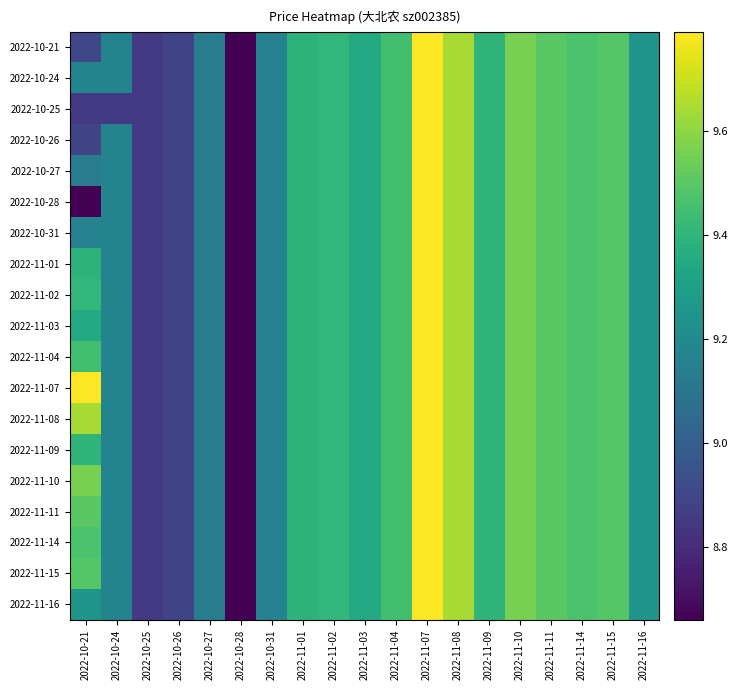

Reading left to right, list all the values displayed in this chart.

2022-10-21: 2022-10-21=8.9	2022-10-24=9.2	2022-10-25=8.8	2022-10-26=8.9	2022-10-27=9.1	2022-10-28=8.7	2022-10-31=9.2	2022-11-01=9.4	2022-11-02=9.4	2022-11-03=9.3	2022-11-04=9.4	2022-11-07=9.8	2022-11-08=9.6	2022-11-09=9.4	2022-11-10=9.6	2022-11-11=9.5	2022-11-14=9.5	2022-11-15=9.5	2022-11-16=9.2
2022-10-24: 2022-10-21=9.2	2022-10-24=9.2	2022-10-25=8.8	2022-10-26=8.9	2022-10-27=9.1	2022-10-28=8.7	2022-10-31=9.2	2022-11-01=9.4	2022-11-02=9.4	2022-11-03=9.3	2022-11-04=9.4	2022-11-07=9.8	2022-11-08=9.6	2022-11-09=9.4	2022-11-10=9.6	2022-11-11=9.5	2022-11-14=9.5	2022-11-15=9.5	2022-11-16=9.2
2022-10-25: 2022-10-21=8.8	2022-10-24=8.8	2022-10-25=8.8	2022-10-26=8.9	2022-10-27=9.1	2022-10-28=8.7	2022-10-31=9.2	2022-11-01=9.4	2022-11-02=9.4	2022-11-03=9.3	2022-11-04=9.4	2022-11-07=9.8	2022-11-08=9.6	2022-11-09=9.4	2022-11-10=9.6	2022-11-11=9.5	2022-11-14=9.5	2022-11-15=9.5	2022-11-16=9.2
2022-10-26: 2022-10-21=8.9	2022-10-24=9.2	2022-10-25=8.8	2022-10-26=8.9	2022-10-27=9.1	2022-10-28=8.7	2022-10-31=9.2	2022-11-01=9.4	2022-11-02=9.4	2022-11-03=9.3	2022-11-04=9.4	2022-11-07=9.8	2022-11-08=9.6	2022-11-09=9.4	2022-11-10=9.6	2022-11-11=9.5	2022-11-14=9.5	2022-11-15=9.5	2022-11-16=9.2
2022-10-27: 2022-10-21=9.1	2022-10-24=9.2	2022-10-25=8.8	2022-10-26=8.9	2022-10-27=9.1	2022-10-28=8.7	2022-10-31=9.2	2022-11-01=9.4	2022-11-02=9.4	2022-11-03=9.3	2022-11-04=9.4	2022-11-07=9.8	2022-11-08=9.6	2022-11-09=9.4	2022-11-10=9.6	2022-11-11=9.5	2022-11-14=9.5	2022-11-15=9.5	2022-11-16=9.2
2022-10-28: 2022-10-21=8.7	2022-10-24=9.2	2022-10-25=8.8	2022-10-26=8.9	2022-10-27=9.1	2022-10-28=8.7	2022-10-31=9.2	2022-11-01=9.4	2022-11-02=9.4	2022-11-03=9.3	2022-11-04=9.4	2022-11-07=9.8	2022-11-08=9.6	2022-11-09=9.4	2022-11-10=9.6	2022-11-11=9.5	2022-11-14=9.5	2022-11-15=9.5	2022-11-16=9.2
2022-10-31: 2022-10-21=9.2	2022-10-24=9.2	2022-10-25=8.8	2022-10-26=8.9	2022-10-27=9.1	2022-10-28=8.7	2022-10-31=9.2	2022-11-01=9.4	2022-11-02=9.4	2022-11-03=9.3	2022-11-04=9.4	2022-11-07=9.8	2022-11-08=9.6	2022-11-09=9.4	2022-11-10=9.6	2022-11-11=9.5	2022-11-14=9.5	2022-11-15=9.5	2022-11-16=9.2
2022-11-01: 2022-10-21=9.4	2022-10-24=9.2	2022-10-25=8.8	2022-10-26=8.9	2022-10-27=9.1	2022-10-28=8.7	2022-10-31=9.2	2022-11-01=9.4	2022-11-02=9.4	2022-11-03=9.3	2022-11-04=9.4	2022-11-07=9.8	2022-11-08=9.6	2022-11-09=9.4	2022-11-10=9.6	2022-11-11=9.5	2022-11-14=9.5	2022-11-15=9.5	2022-11-16=9.2
2022-11-02: 2022-10-21=9.4	2022-10-24=9.2	2022-10-25=8.8	2022-10-26=8.9	2022-10-27=9.1	2022-10-28=8.7	2022-10-31=9.2	2022-11-01=9.4	2022-11-02=9.4	2022-11-03=9.3	2022-11-04=9.4	2022-11-07=9.8	2022-11-08=9.6	2022-11-09=9.4	2022-11-10=9.6	2022-11-11=9.5	2022-11-14=9.5	2022-11-15=9.5	2022-11-16=9.2
2022-11-03: 2022-10-21=9.3	2022-10-24=9.2	2022-10-25=8.8	2022-10-26=8.9	2022-10-27=9.1	2022-10-28=8.7	2022-10-31=9.2	2022-11-01=9.4	2022-11-02=9.4	2022-11-03=9.3	2022-11-04=9.4	2022-11-07=9.8	2022-11-08=9.6	2022-11-09=9.4	2022-11-10=9.6	2022-11-11=9.5	2022-11-14=9.5	2022-11-15=9.5	2022-11-16=9.2
2022-11-04: 2022-10-21=9.4	2022-10-24=9.2	2022-10-25=8.8	2022-10-26=8.9	2022-10-27=9.1	2022-10-28=8.7	2022-10-31=9.2	2022-11-01=9.4	2022-11-02=9.4	2022-11-03=9.3	2022-11-04=9.4	2022-11-07=9.8	2022-11-08=9.6	2022-11-09=9.4	2022-11-10=9.6	2022-11-11=9.5	2022-11-14=9.5	2022-11-15=9.5	2022-11-16=9.2
2022-11-07: 2022-10-21=9.8	2022-10-24=9.2	2022-10-25=8.8	2022-10-26=8.9	2022-10-27=9.1	2022-10-28=8.7	2022-10-31=9.2	2022-11-01=9.4	2022-11-02=9.4	2022-11-03=9.3	2022-11-04=9.4	2022-11-07=9.8	2022-11-08=9.6	2022-11-09=9.4	2022-11-10=9.6	2022-11-11=9.5	2022-11-14=9.5	2022-11-15=9.5	2022-11-16=9.2
2022-11-08: 2022-10-21=9.6	2022-10-24=9.2	2022-10-25=8.8	2022-10-26=8.9	2022-10-27=9.1	2022-10-28=8.7	2022-10-31=9.2	2022-11-01=9.4	2022-11-02=9.4	2022-11-03=9.3	2022-11-04=9.4	2022-11-07=9.8	2022-11-08=9.6	2022-11-09=9.4	2022-11-10=9.6	2022-11-11=9.5	2022-11-14=9.5	2022-11-15=9.5	2022-11-16=9.2
2022-11-09: 2022-10-21=9.4	2022-10-24=9.2	2022-10-25=8.8	2022-10-26=8.9	2022-10-27=9.1	2022-10-28=8.7	2022-10-31=9.2	2022-11-01=9.4	2022-11-02=9.4	2022-11-03=9.3	2022-11-04=9.4	2022-11-07=9.8	2022-11-08=9.6	2022-11-09=9.4	2022-11-10=9.6	2022-11-11=9.5	2022-11-14=9.5	2022-11-15=9.5	2022-11-16=9.2
2022-11-10: 2022-10-21=9.6	2022-10-24=9.2	2022-10-25=8.8	2022-10-26=8.9	2022-10-27=9.1	2022-10-28=8.7	2022-10-31=9.2	2022-11-01=9.4	2022-11-02=9.4	2022-11-03=9.3	2022-11-04=9.4	2022-11-07=9.8	2022-11-08=9.6	2022-11-09=9.4	2022-11-10=9.6	2022-11-11=9.5	2022-11-14=9.5	2022-11-15=9.5	2022-11-16=9.2
2022-11-11: 2022-10-21=9.5	2022-10-24=9.2	2022-10-25=8.8	2022-10-26=8.9	2022-10-27=9.1	2022-10-28=8.7	2022-10-31=9.2	2022-11-01=9.4	2022-11-02=9.4	2022-11-03=9.3	2022-11-04=9.4	2022-11-07=9.8	2022-11-08=9.6	2022-11-09=9.4	2022-11-10=9.6	2022-11-11=9.5	2022-11-14=9.5	2022-11-15=9.5	2022-11-16=9.2
2022-11-14: 2022-10-21=9.5	2022-10-24=9.2	2022-10-25=8.8	2022-10-26=8.9	2022-10-27=9.1	2022-10-28=8.7	2022-10-31=9.2	2022-11-01=9.4	2022-11-02=9.4	2022-11-03=9.3	2022-11-04=9.4	2022-11-07=9.8	2022-11-08=9.6	2022-11-09=9.4	2022-11-10=9.6	2022-11-11=9.5	2022-11-14=9.5	2022-11-15=9.5	2022-11-16=9.2
2022-11-15: 2022-10-21=9.5	2022-10-24=9.2	2022-10-25=8.8	2022-10-26=8.9	2022-10-27=9.1	2022-10-28=8.7	2022-10-31=9.2	2022-11-01=9.4	2022-11-02=9.4	2022-11-03=9.3	2022-11-04=9.4	2022-11-07=9.8	2022-11-08=9.6	2022-11-09=9.4	2022-11-10=9.6	2022-11-11=9.5	2022-11-14=9.5	2022-11-15=9.5	2022-11-16=9.2
2022-11-16: 2022-10-21=9.2	2022-10-24=9.2	2022-10-25=8.8	2022-10-26=8.9	2022-10-27=9.1	2022-10-28=8.7	2022-10-31=9.2	2022-11-01=9.4	2022-11-02=9.4	2022-11-03=9.3	2022-11-04=9.4	2022-11-07=9.8	2022-11-08=9.6	2022-11-09=9.4	2022-11-10=9.6	2022-11-11=9.5	2022-11-14=9.5	2022-11-15=9.5	2022-11-16=9.2